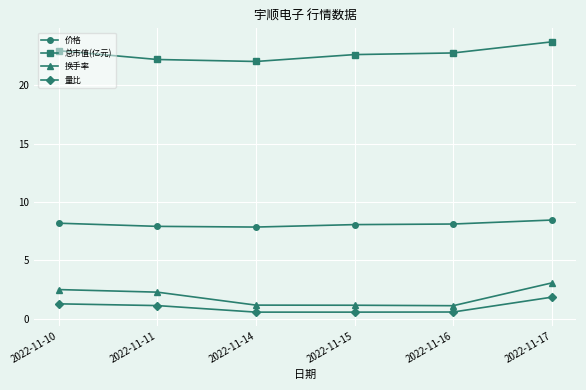

True or false: 价格 and 总市值(亿元) cross at least once.

False